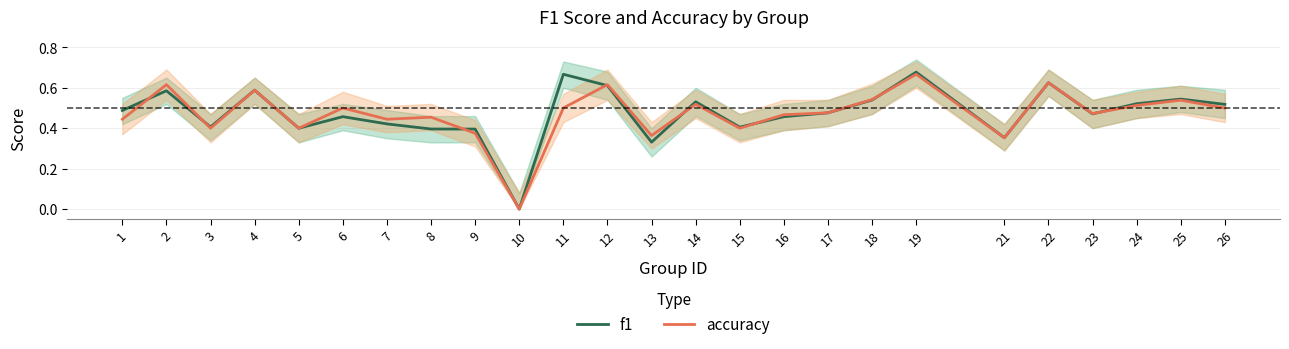

Is it true that f1 equals 0.2 at 15?

False